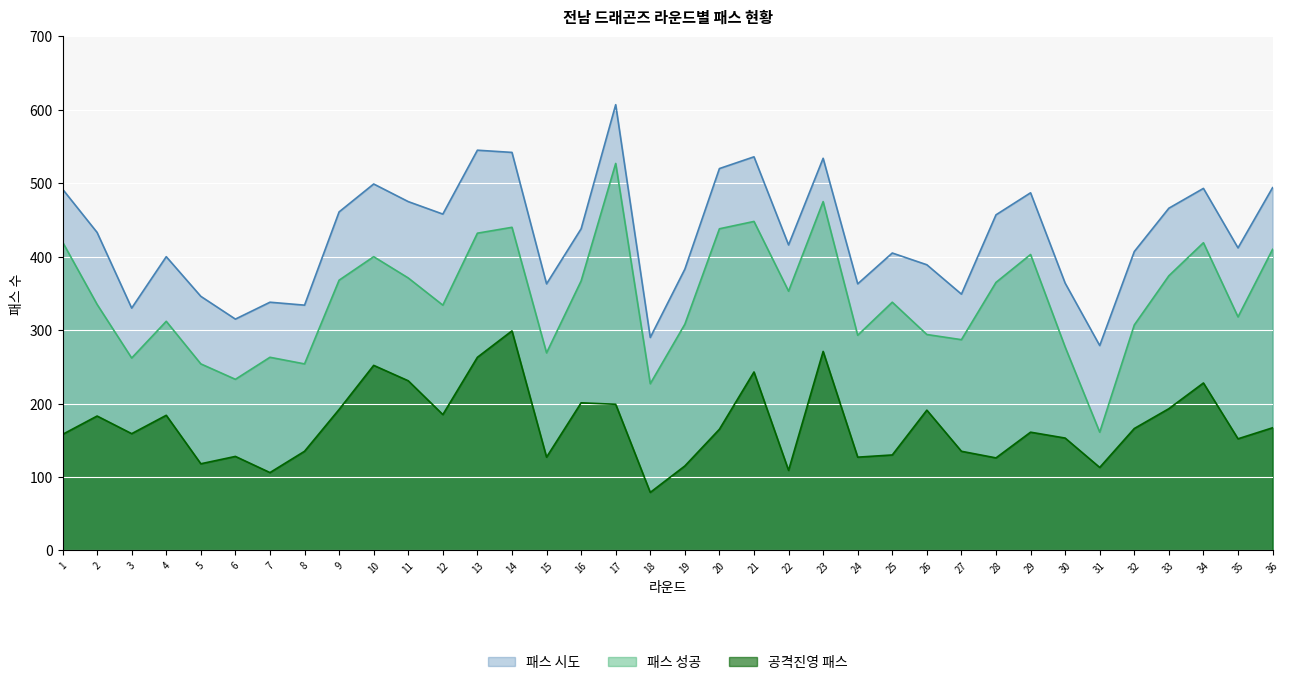

What is the total value across all series at 9?

1021